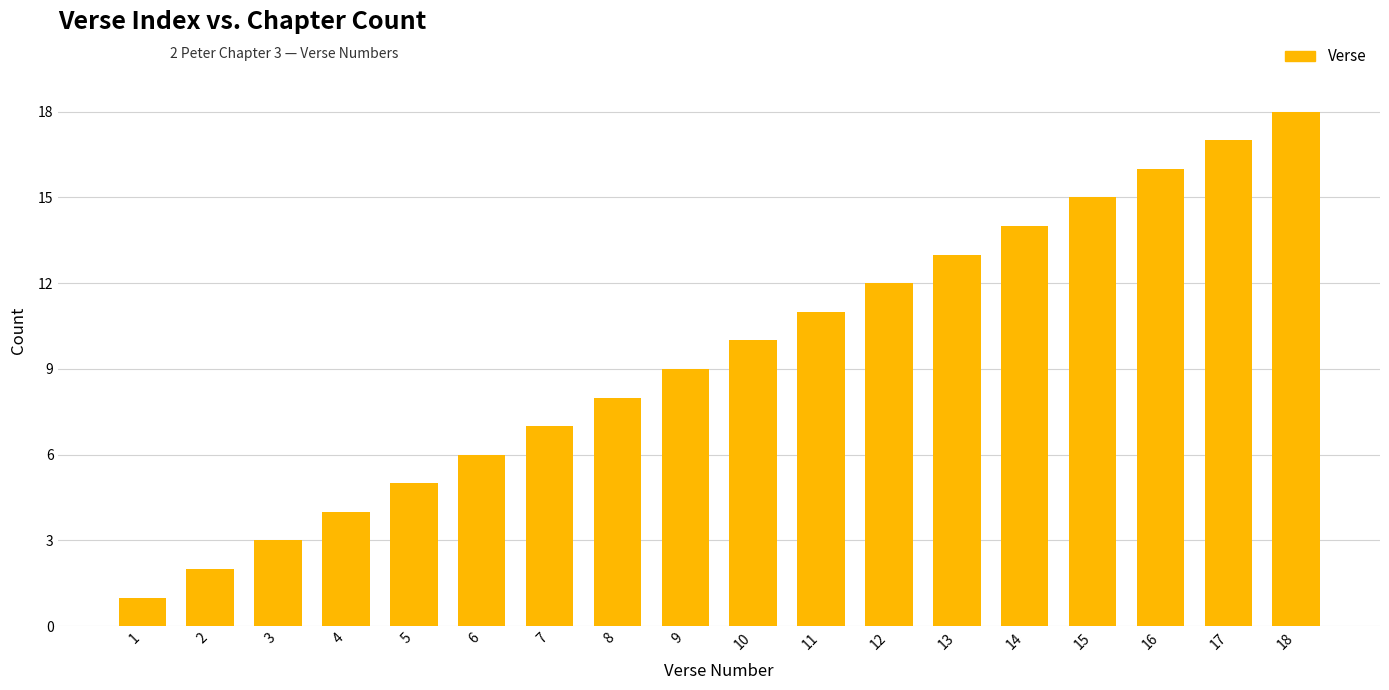

The chart shows a value of 10 at 7. True or false?

False